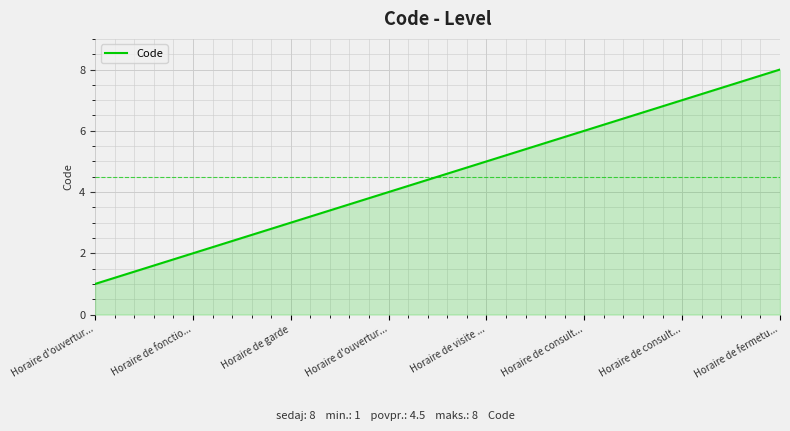

How many lines are shown in the chart?

1